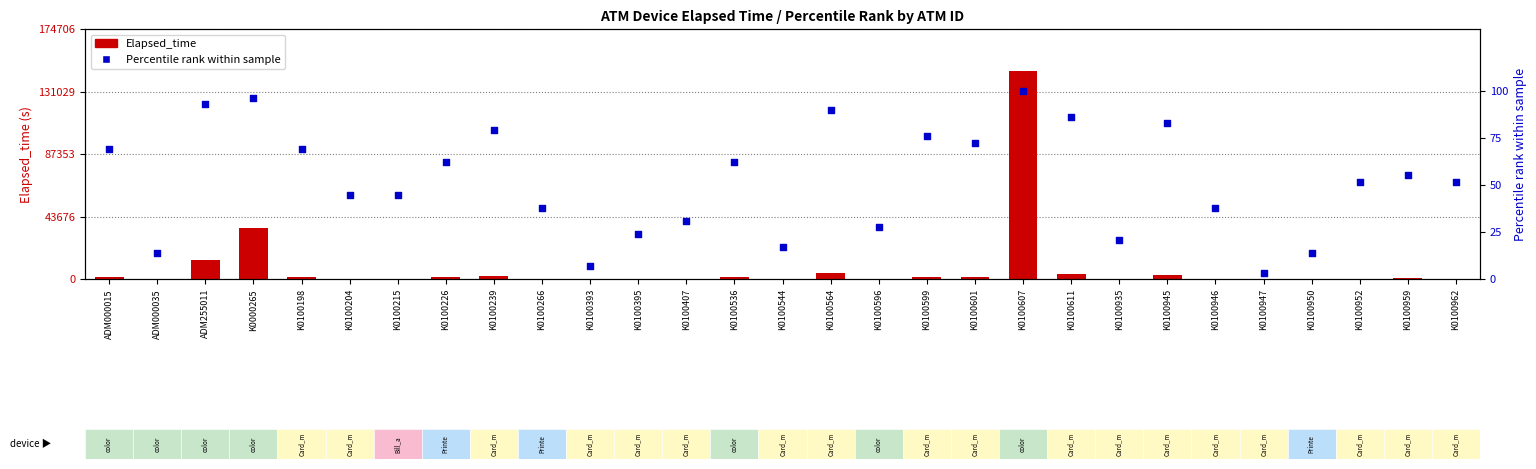

Which series has the largest total across all categories?

Elapsed_time